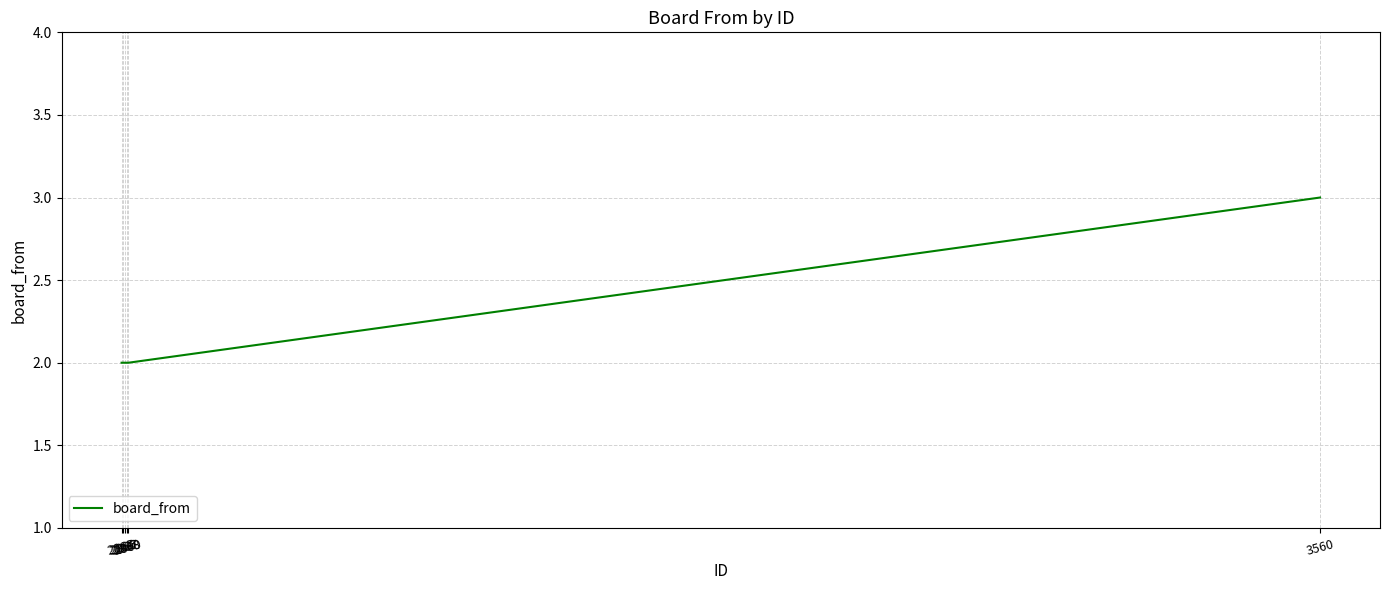

What is the sum of the values at 2867 and 2869?

4